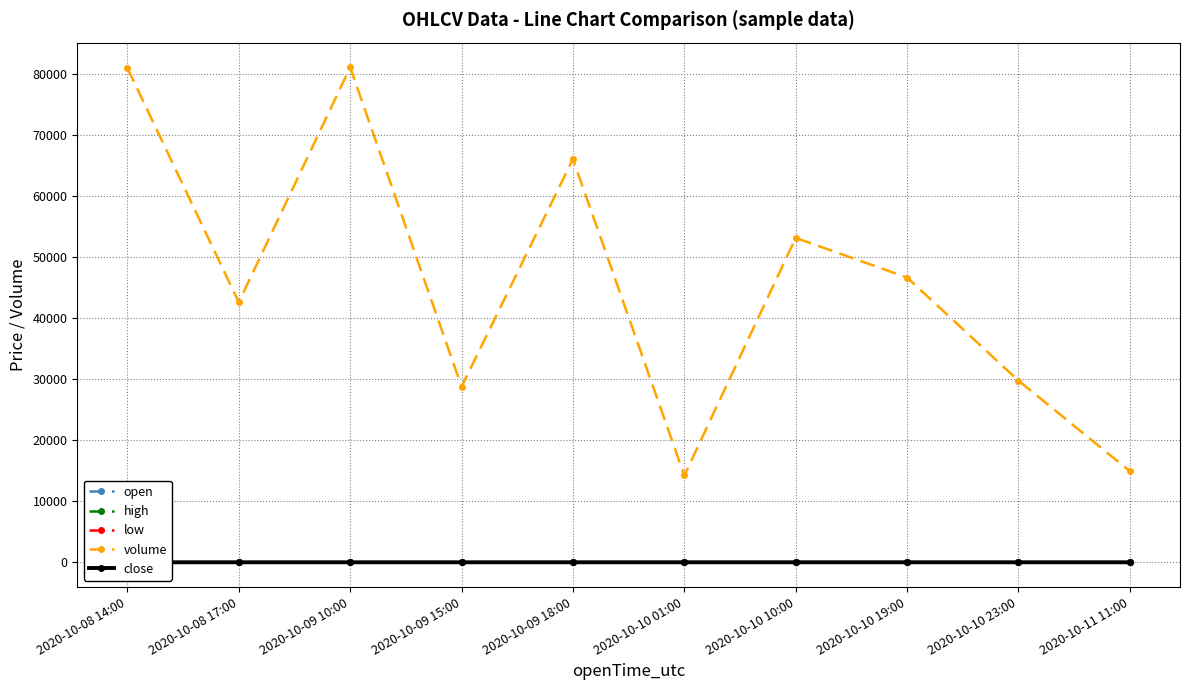

Reading left to right, list all the values displayed in this chart.

open: 3.8	4.0	3.9	4.2	4.3	4.3	4.3	4.5	4.4	4.3
high: 4.0	4.0	4.1	4.3	4.3	4.3	4.3	4.5	4.4	4.3
low: 3.8	3.9	3.9	4.2	4.1	4.3	4.2	4.4	4.2	4.2
volume: 80931.8	42577.0	81037.0	28752.6	66023.6	14219.1	53113.9	46628.8	29739.0	14917.7
close: 3.9	4.0	4.1	4.3	4.1	4.3	4.3	4.4	4.3	4.2